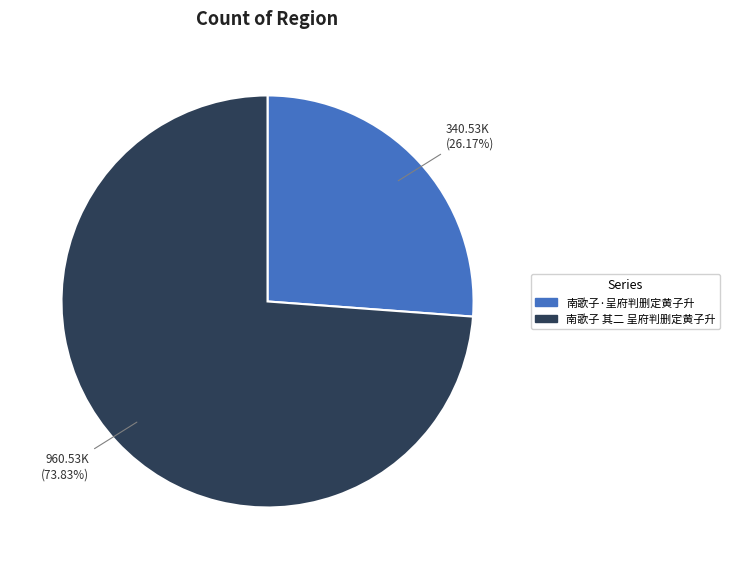

What percentage do 南歌子 其二 呈府判删定黄子升 and 南歌子·呈府判删定黄子升 together represent?

100.0%